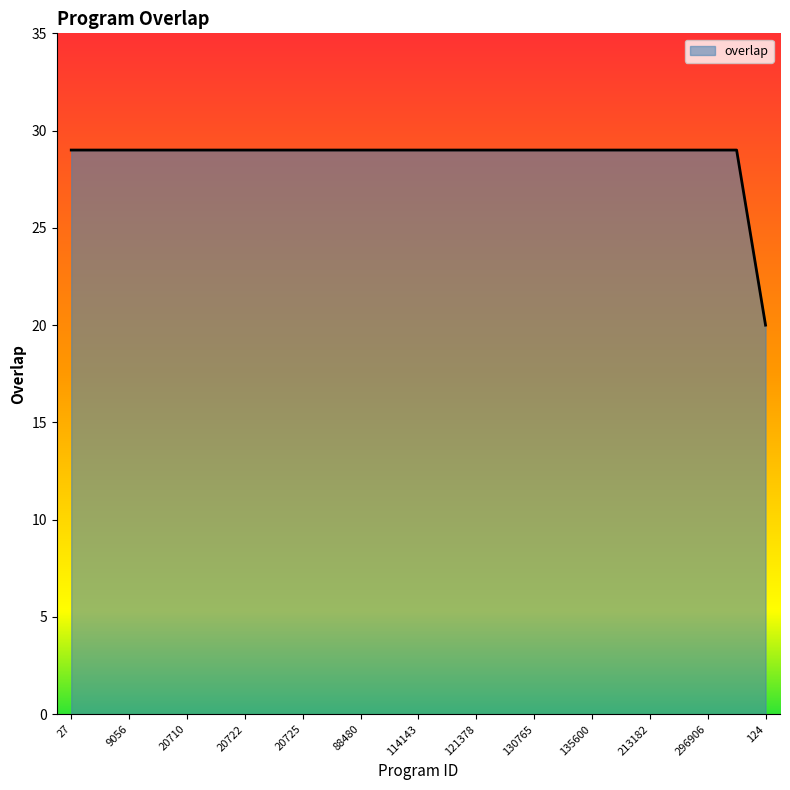

How many lines are shown in the chart?

1